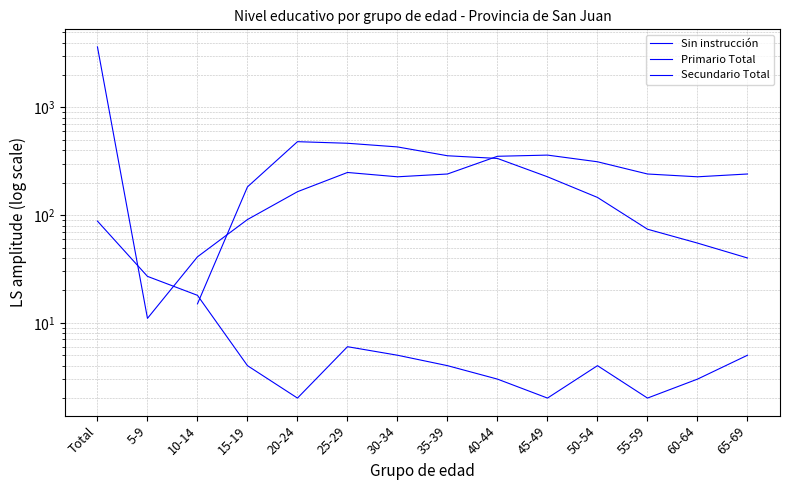

What is the label of the 9th point from the left?

40-44